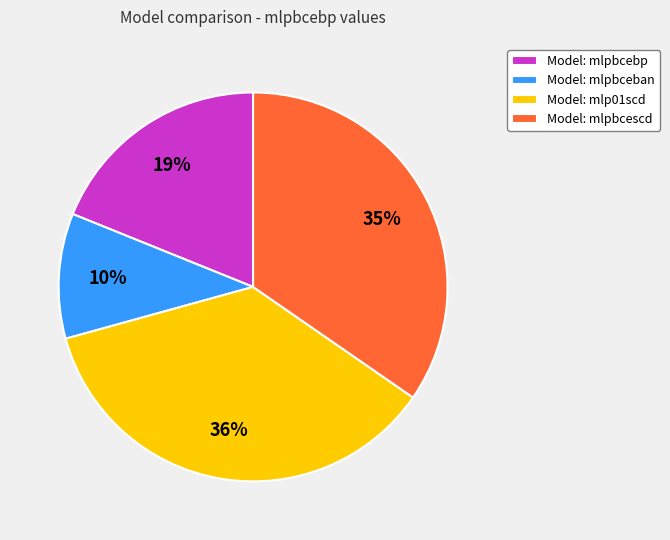

Between Model: mlpbcebp and Model: mlpbcescd, which is larger?

Model: mlpbcescd